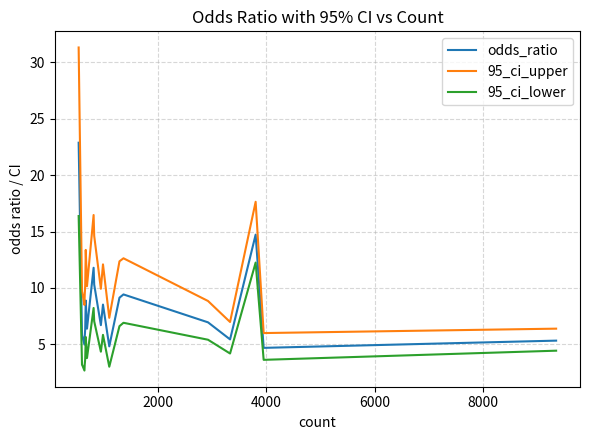

How many values in the odds_ratio series exceed 6?

12